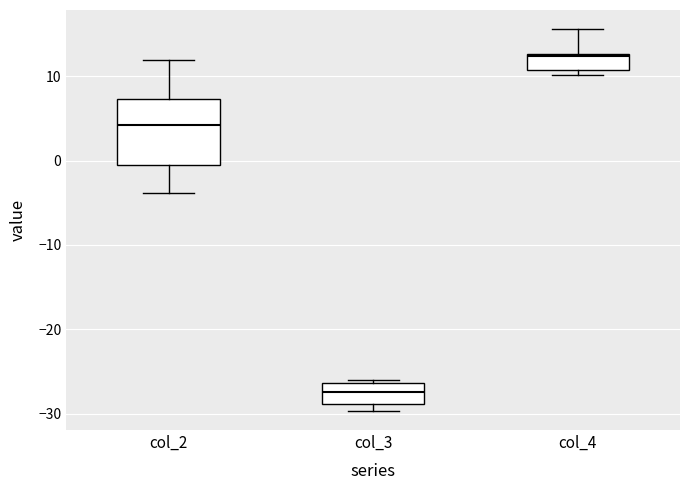

Which box has the lowest median line?

col_3